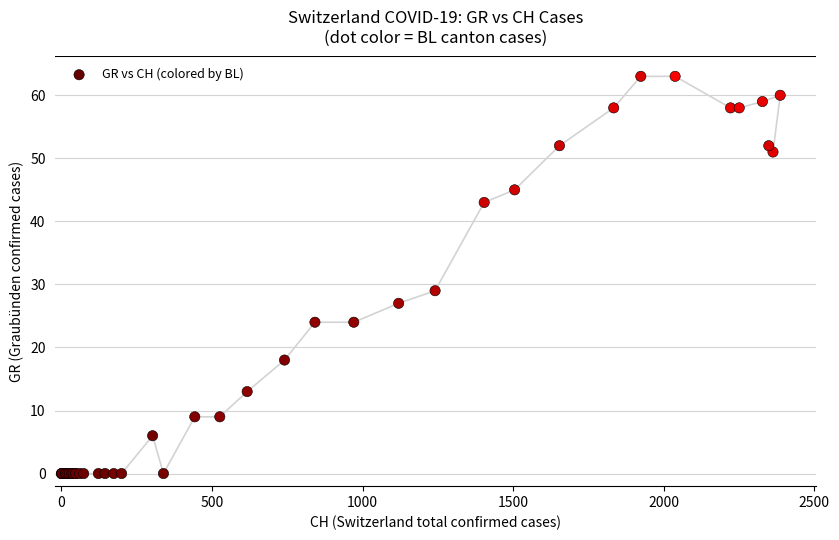

What Y value in the scatter plot is closest to 31?

29